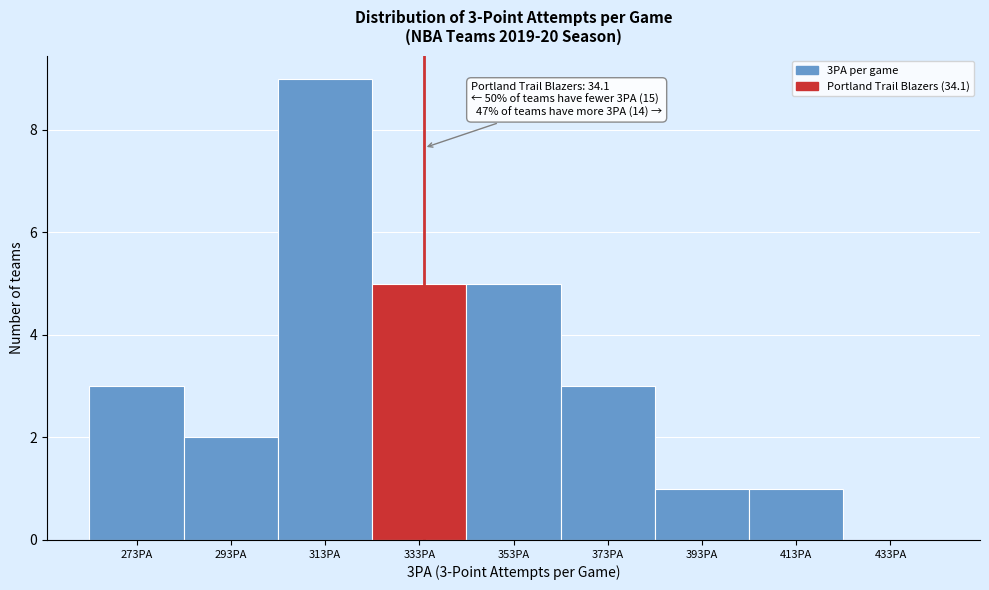

Reading left to right, transcribe all the data shown in this chart.

273PA=3	293PA=2	313PA=9	333PA=5	353PA=5	373PA=3	393PA=1	413PA=1	433PA=0